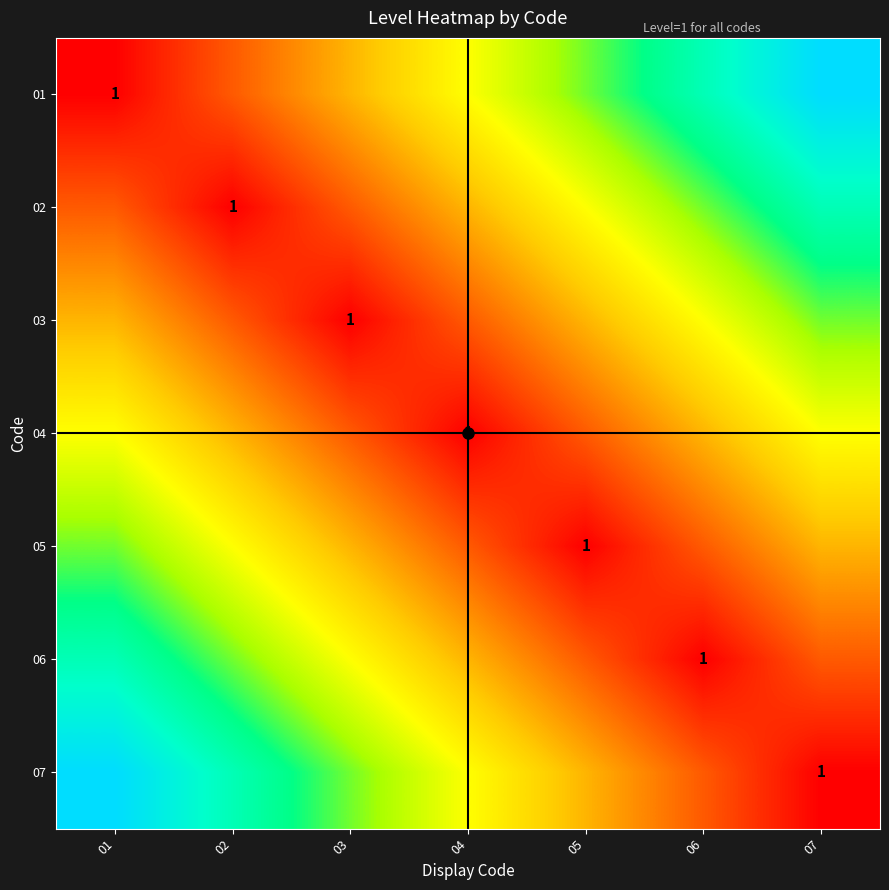

At how many categories does at least one series exceed 0?

7